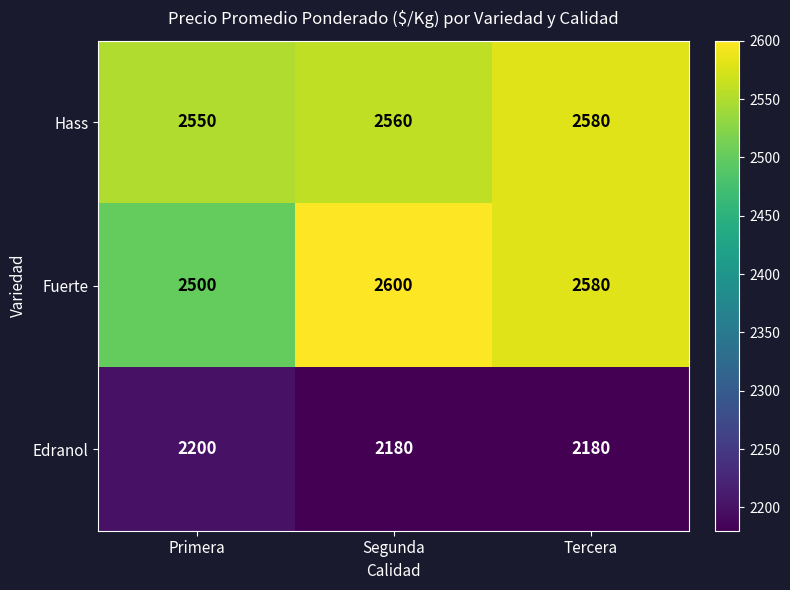

What value does the Fuerte series have at Primera, to the nearest 5?

2500